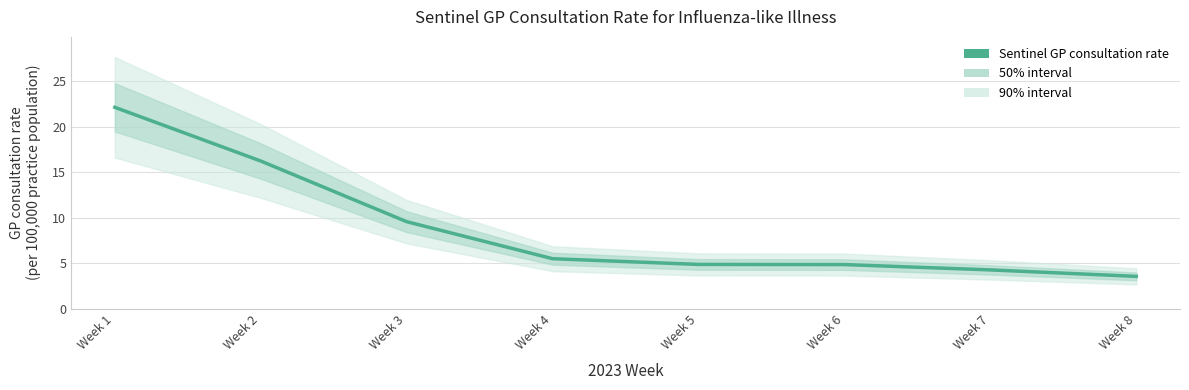

Read the value at Week 1.

22.1